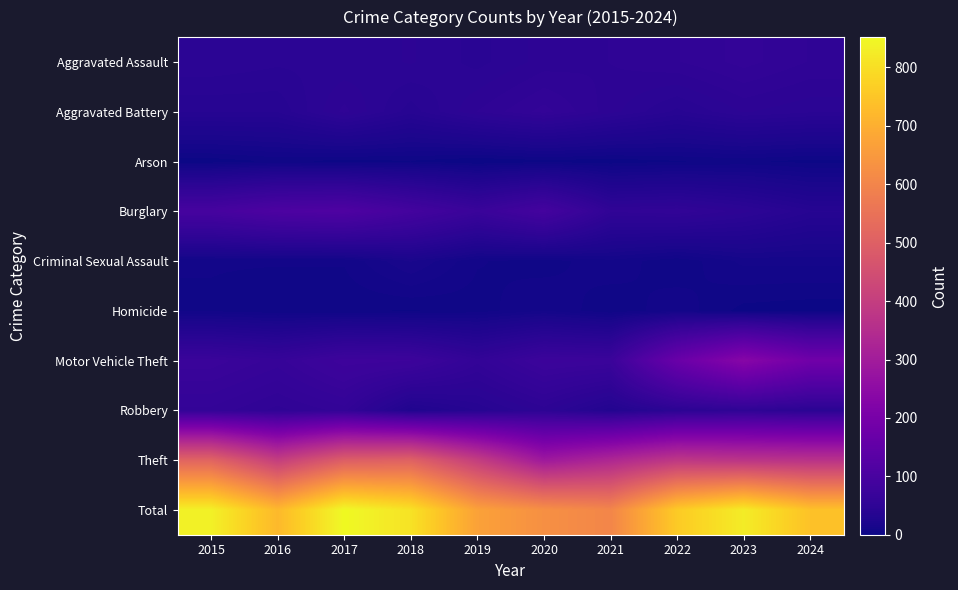

What is the difference between the highest and lowest values at 2022?

757